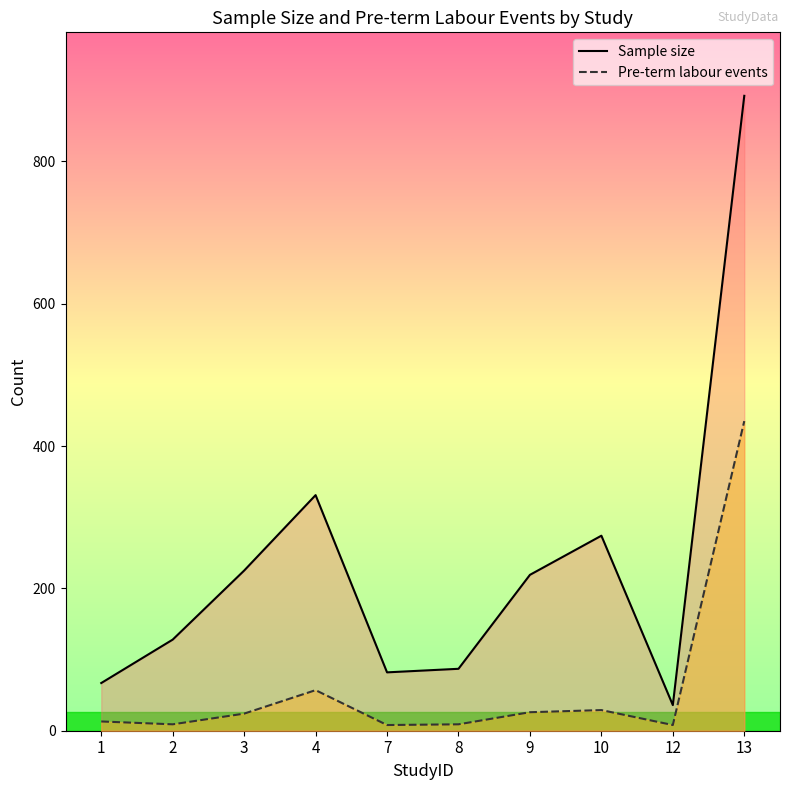

In Sample size, how many points are lower than both neighbors (excluding endpoints)?

2